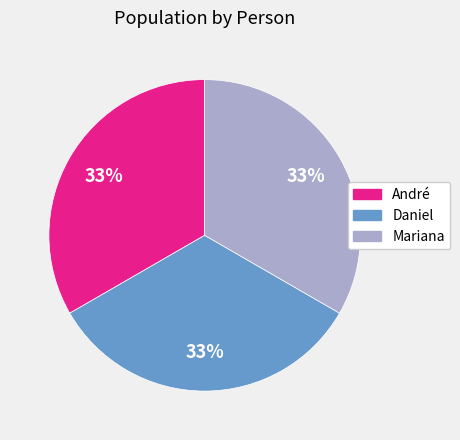

To the nearest percent, what portion does Daniel represent?

33%